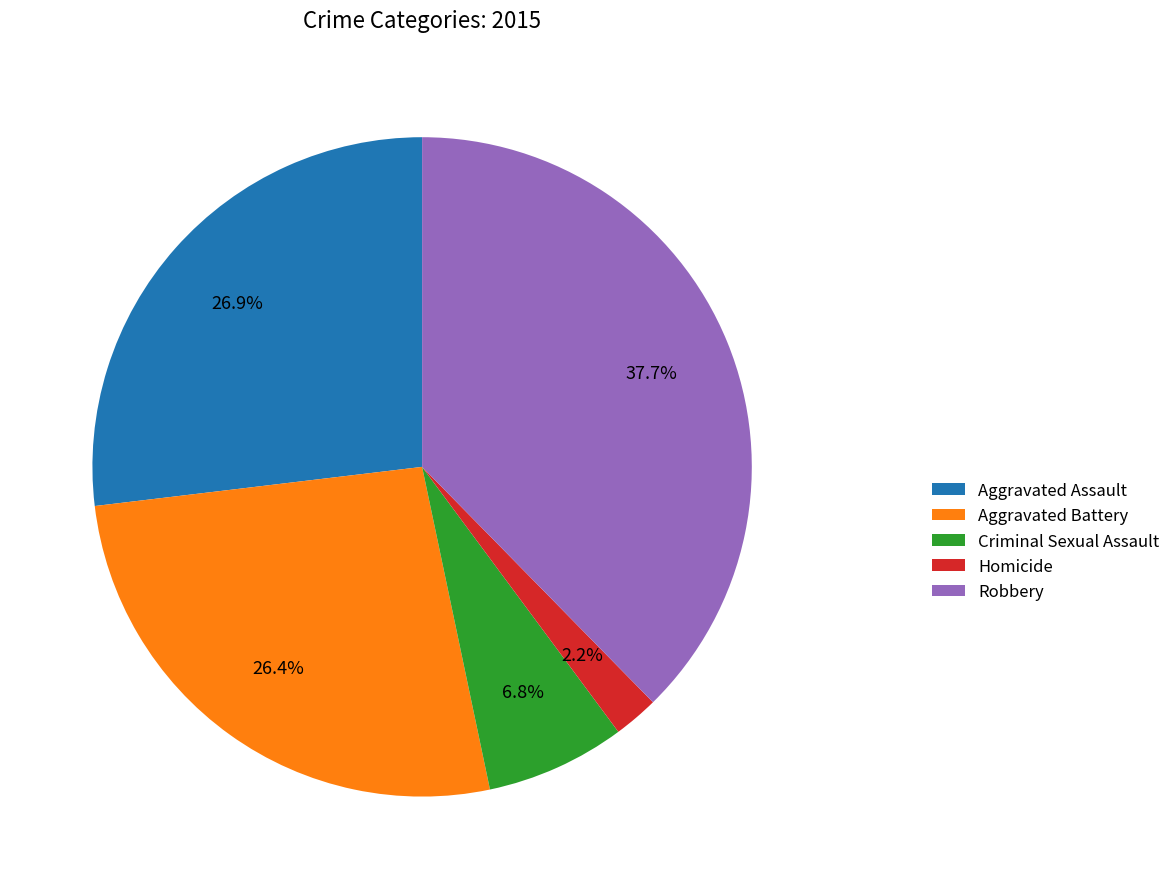

Approximately how many times larger is the value at Criminal Sexual Assault compared to Homicide?

3.1